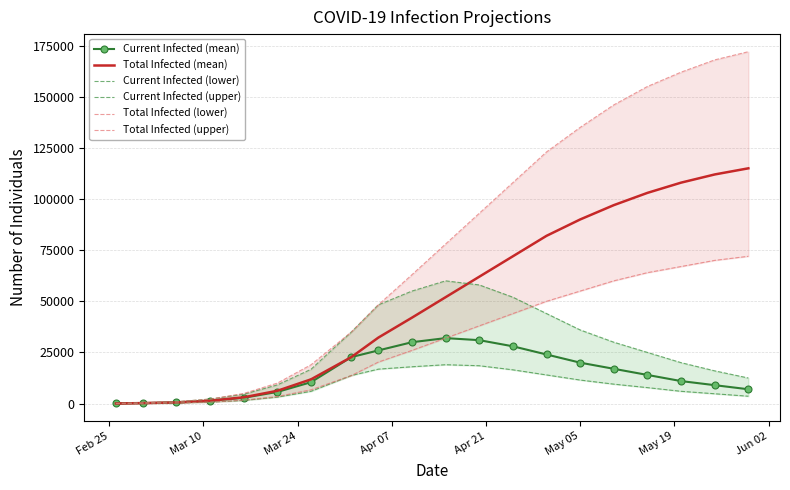

What is the highest value of the Total Infected (mean) series?

115000